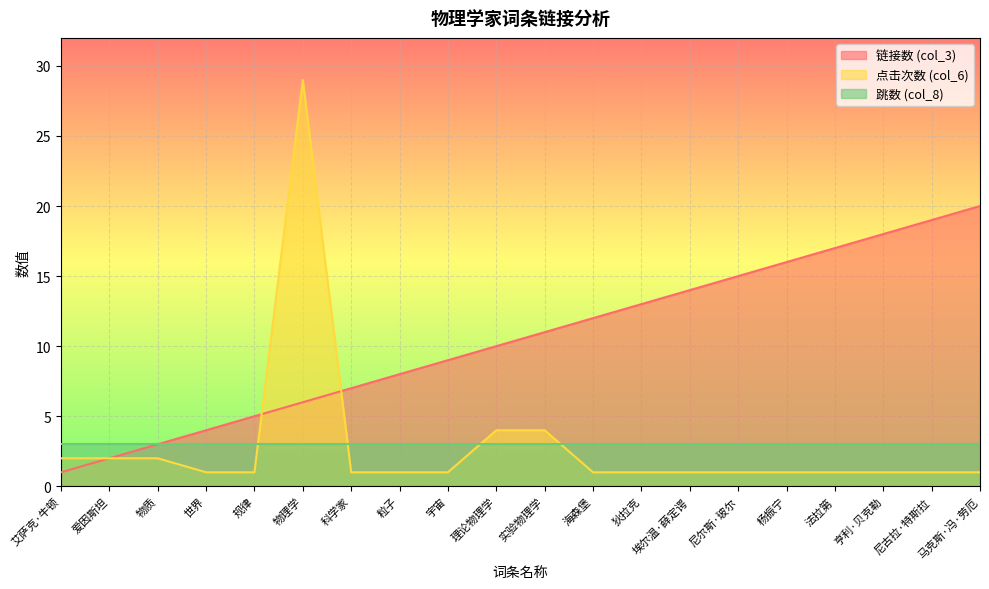

Is the value of 点击次数 (col_6) at 规律 greater than the value of 链接数 (col_3) at 科学家?

No